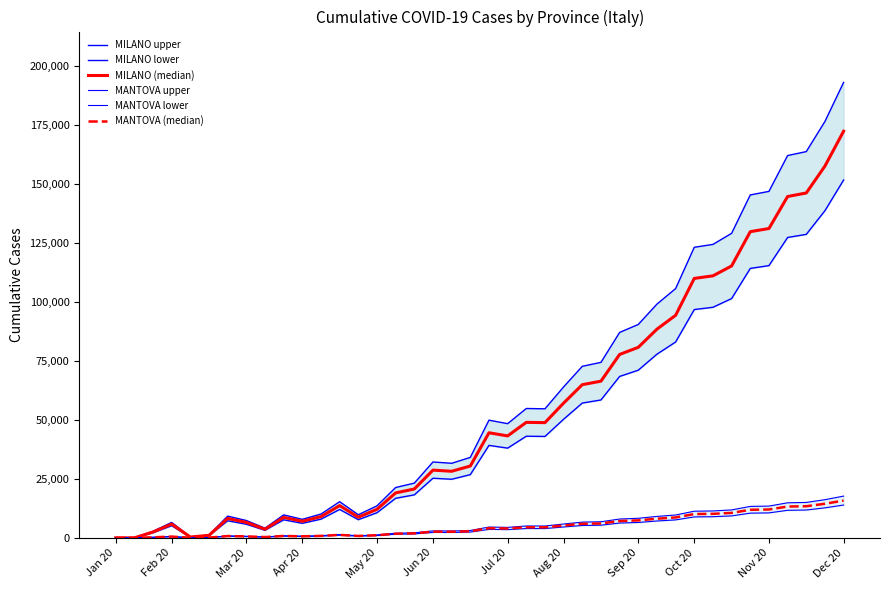

Is the value of MILANO (median) at Jul 20 greater than the value of MANTOVA lower at Apr 20?

Yes